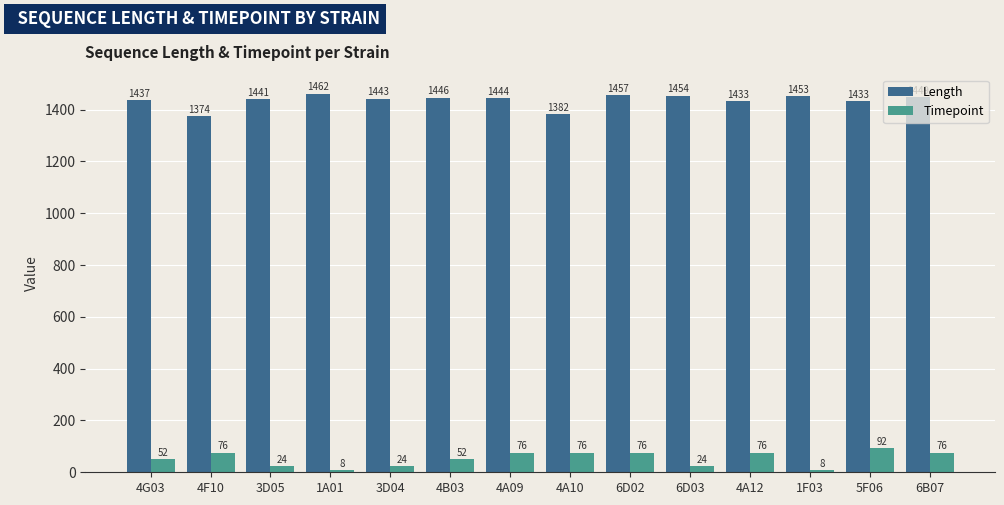

The Timepoint series shows 8 at 1F03. True or false?

True